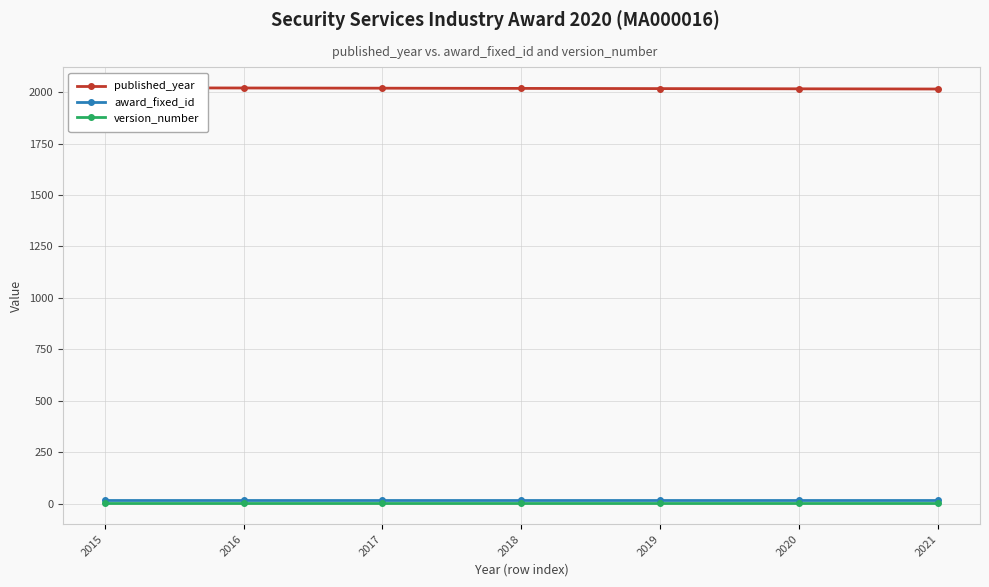

True or false: version_number and award_fixed_id intersect in this chart.

False